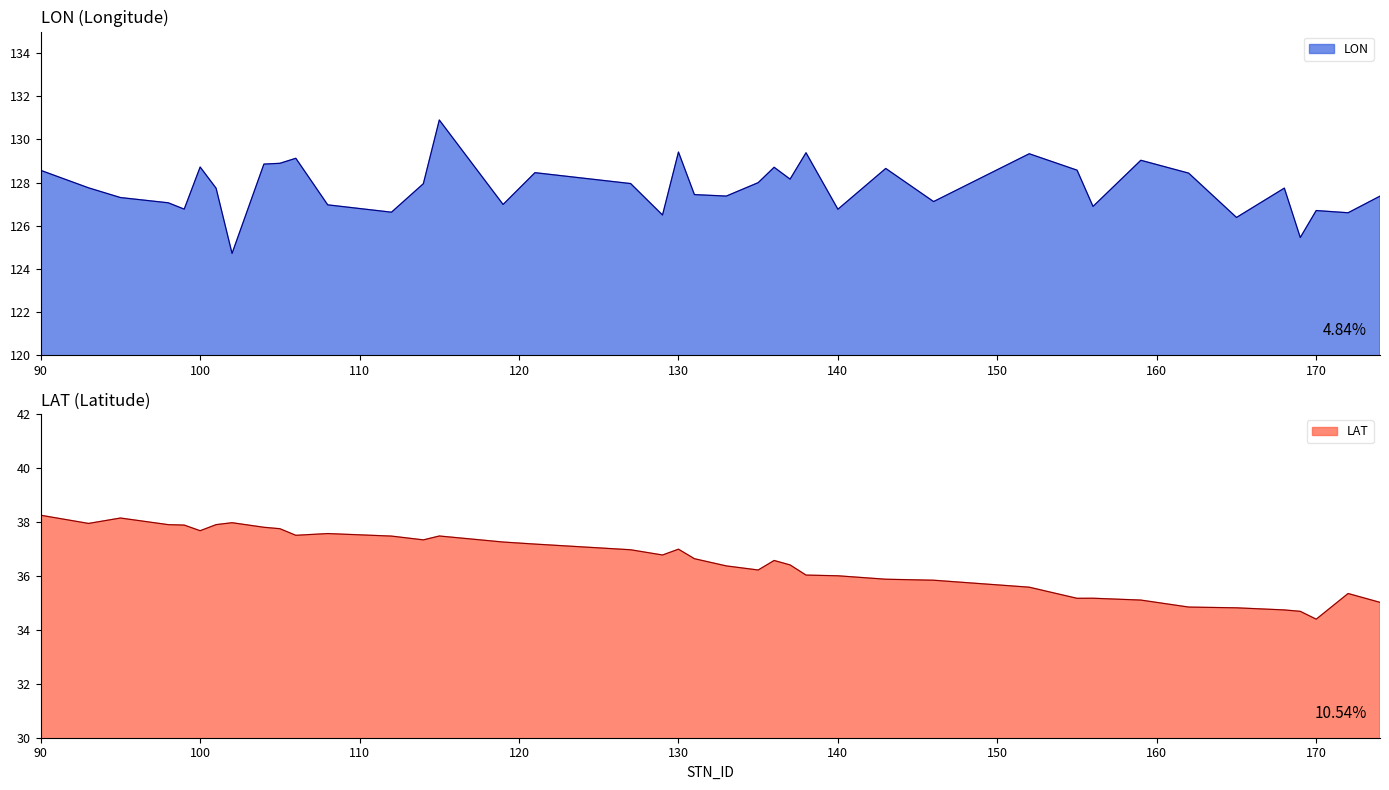

Which has a higher value, 165 or 114?

114